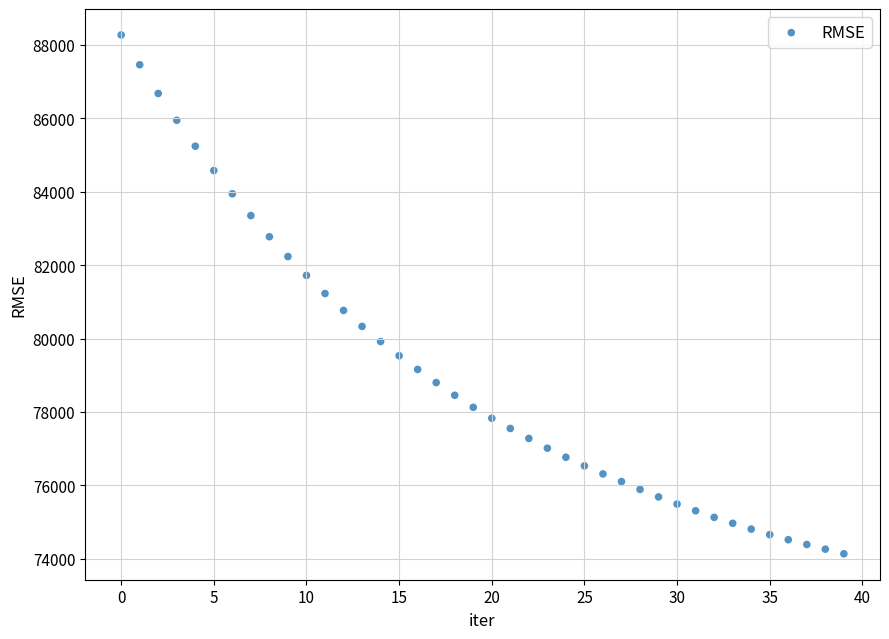

What is the range of Y values (max minus min)?

14126.0